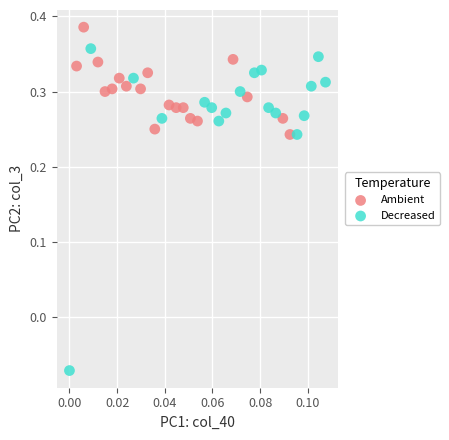

What are all the series names shown in the legend?

Ambient, Decreased